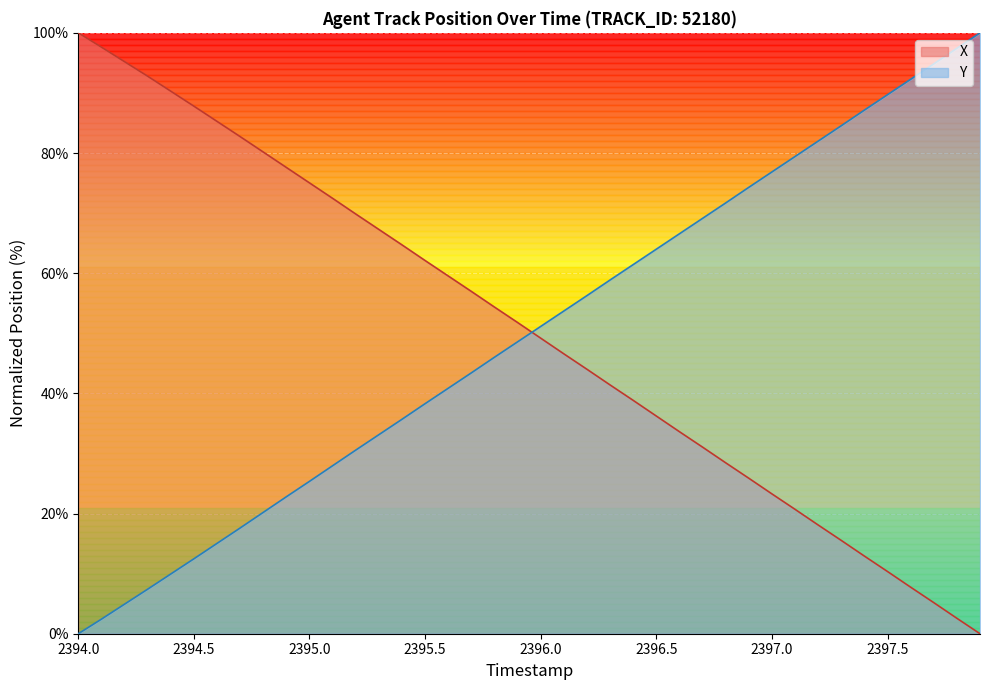

Which category has the highest value in the X series?

2394.0